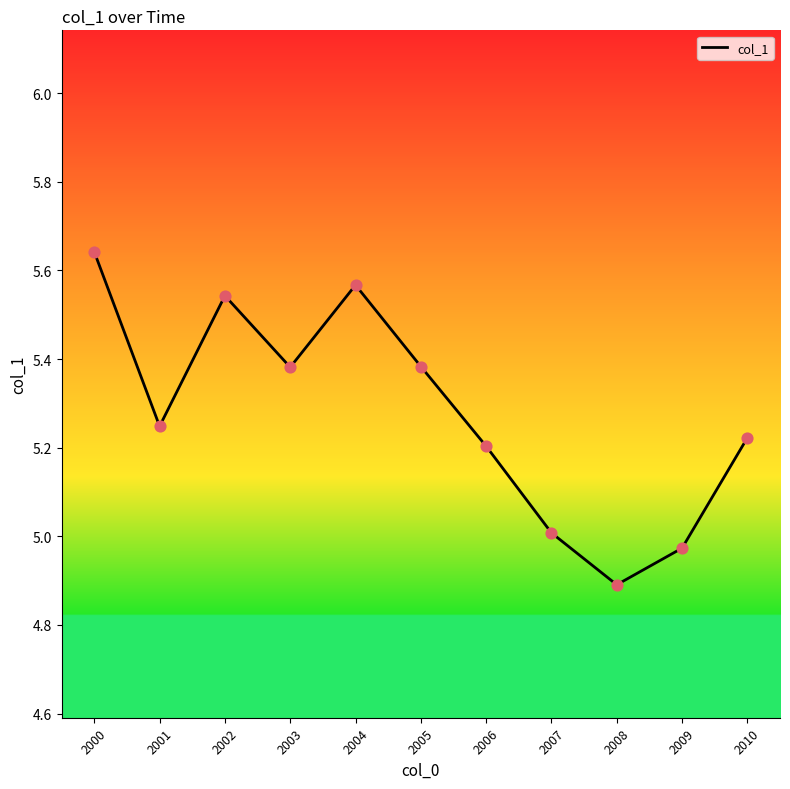

What is the change in value from 2000 to 2007?

-0.6